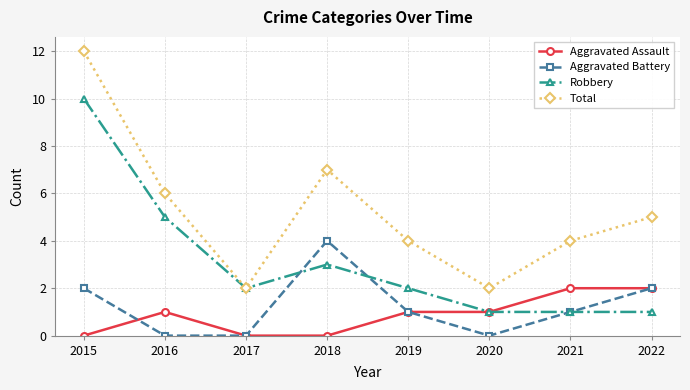

What is the value of the Robbery point at the 8th from the left?

1